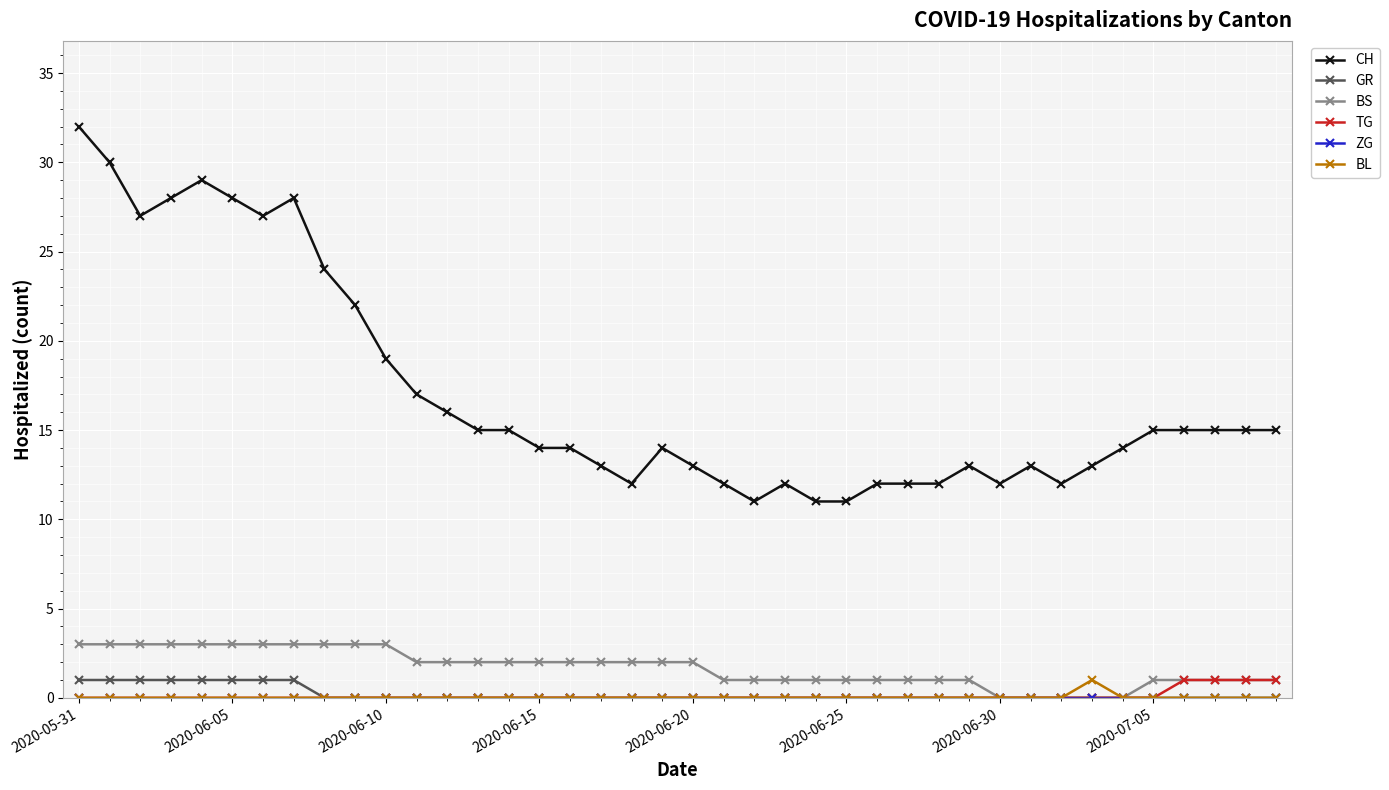

True or false: BS and CH intersect in this chart.

False